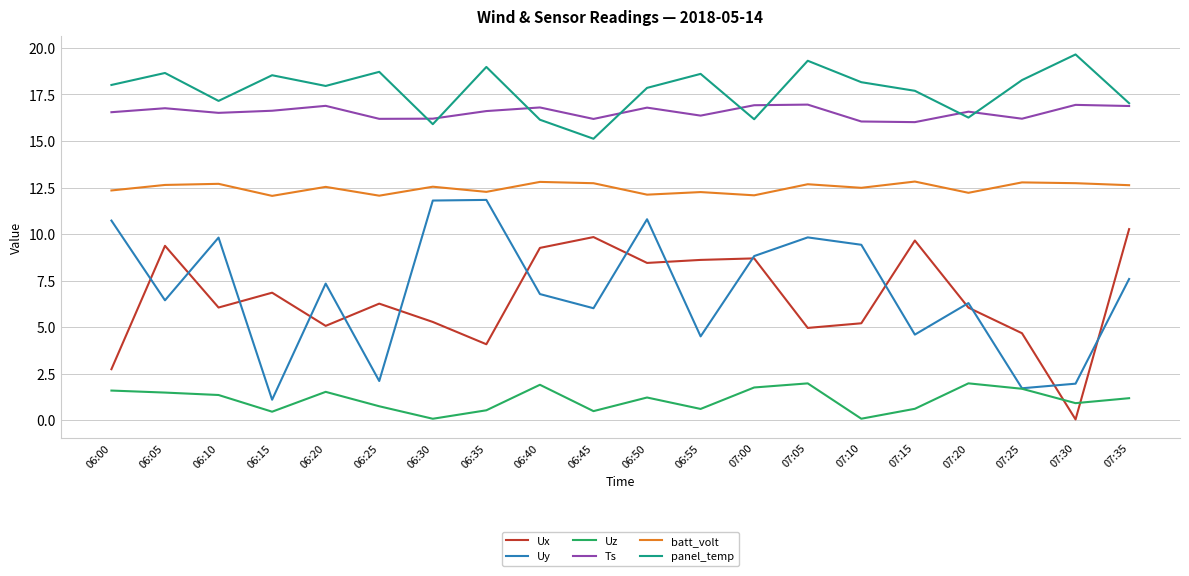

Is it true that Uy equals 4.6 at 07:15?

True